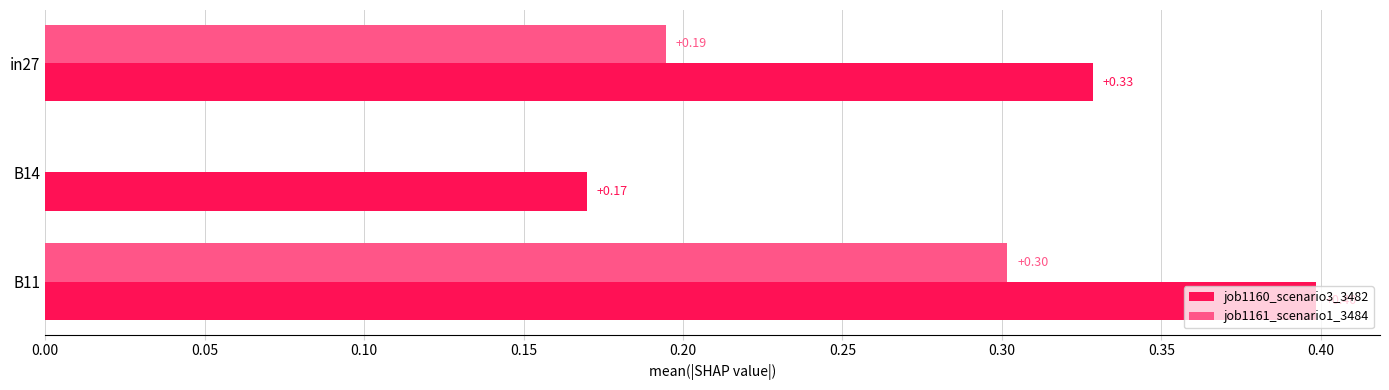

Is the value of job1161_scenario1_3484 at B11 greater than the value of job1160_scenario3_3482 at in27?

No